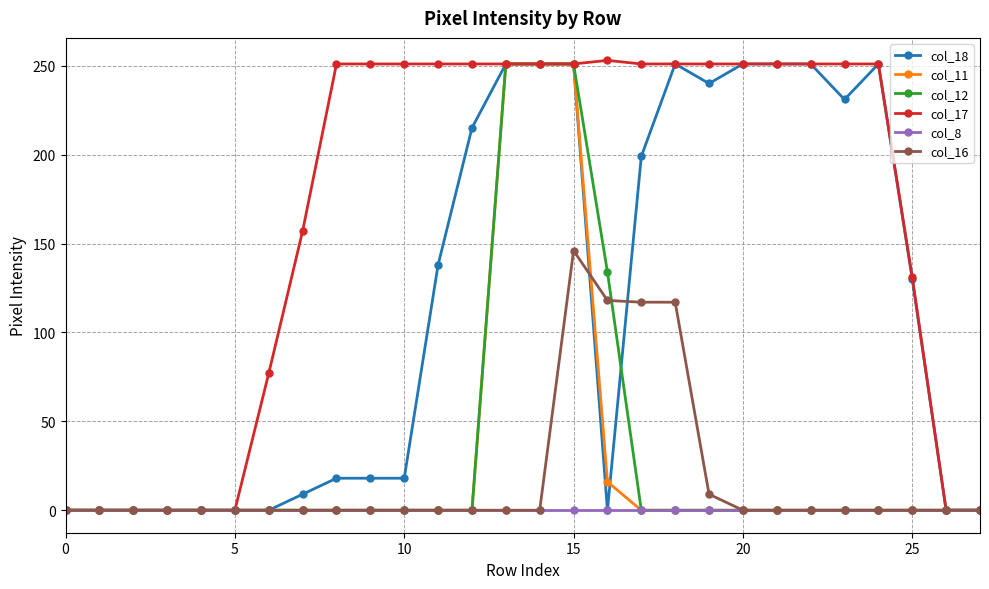

At how many categories does at least one series exceed 94?

19